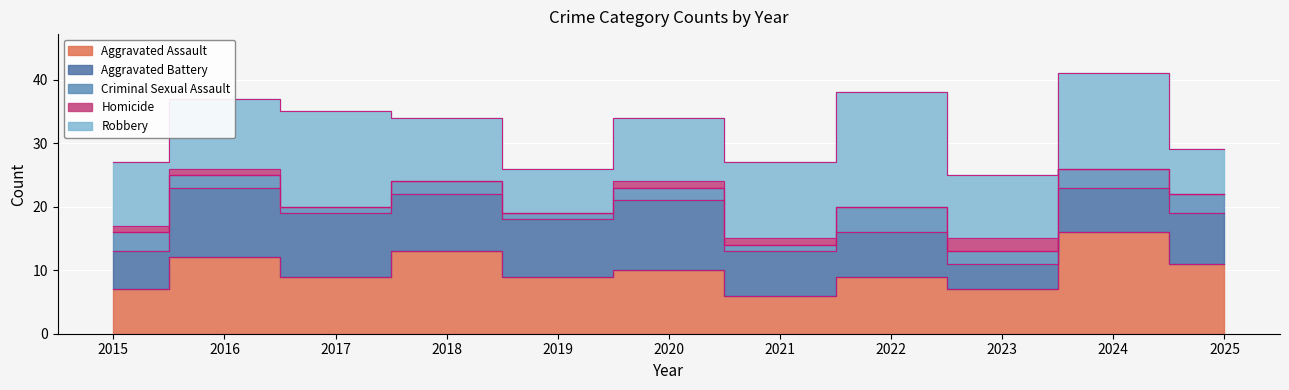

The value of Robbery at 2017 is 15. True or false?

True